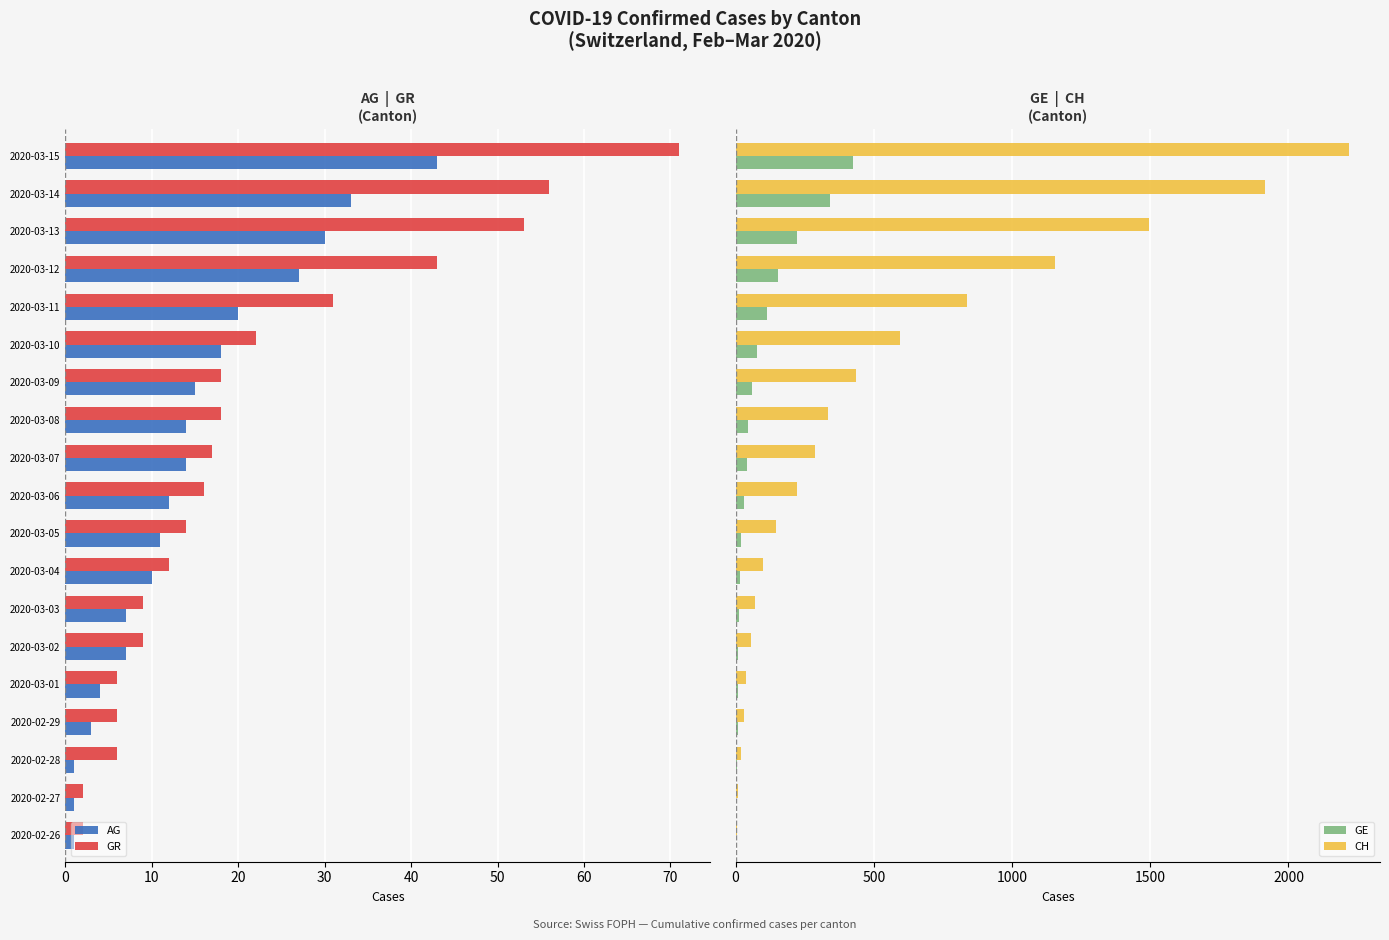

What is the highest value of the CH series?

2220